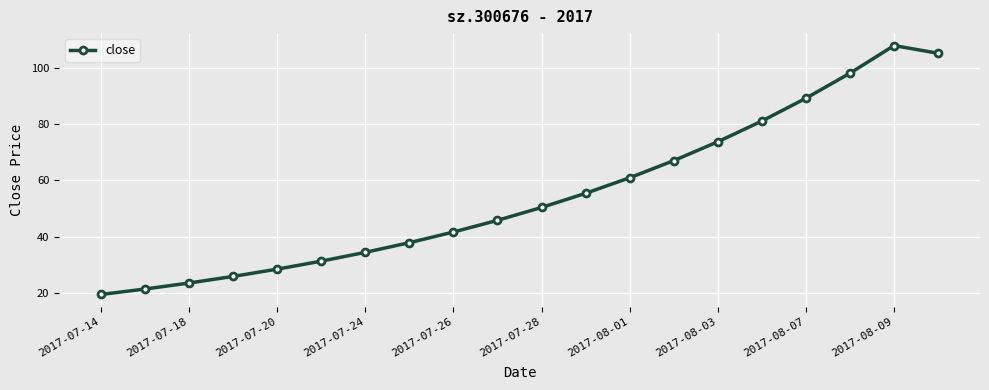

True or false: there are more than 0 points higher than both neighbors.

True